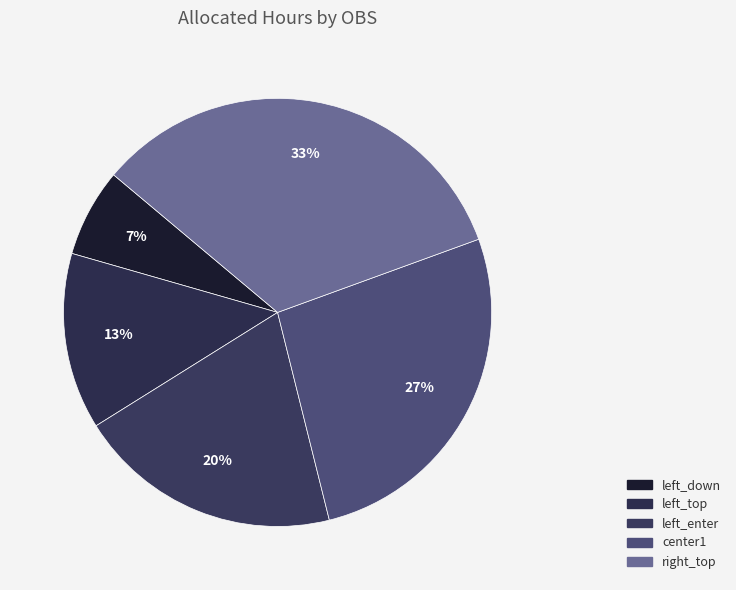

How many slices are in this pie chart?

5